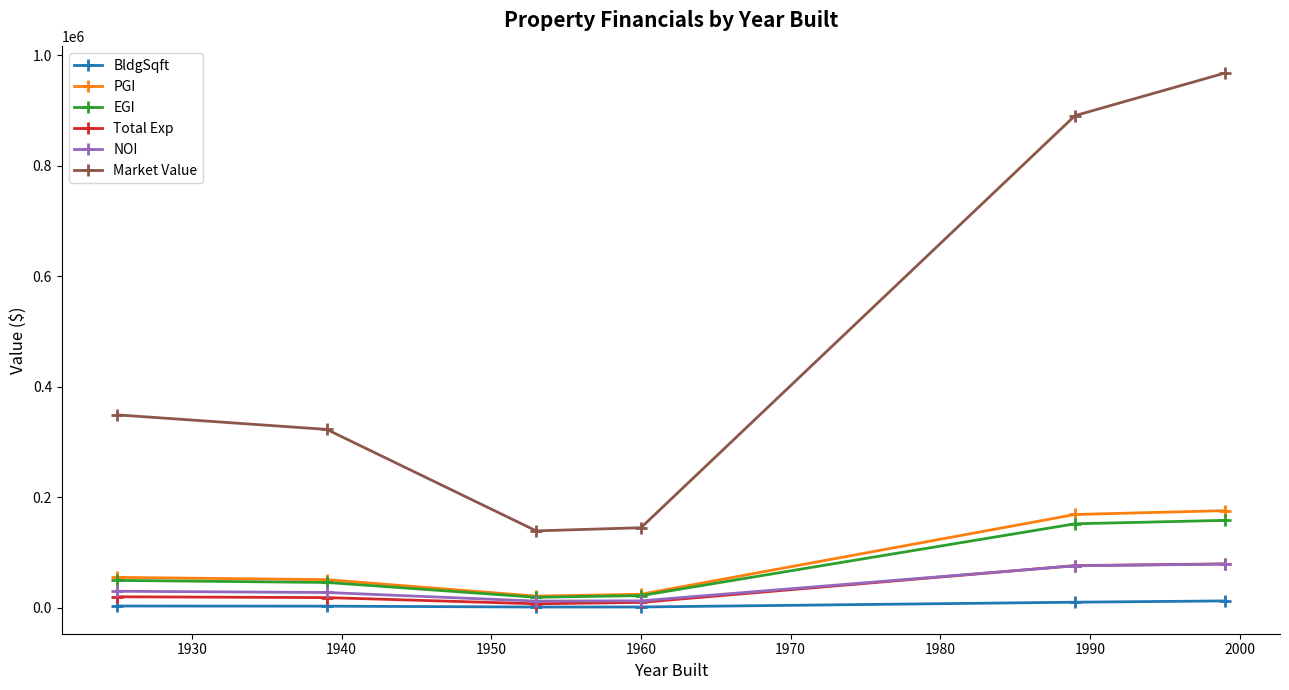

Which series has the largest total across all categories?

Market Value